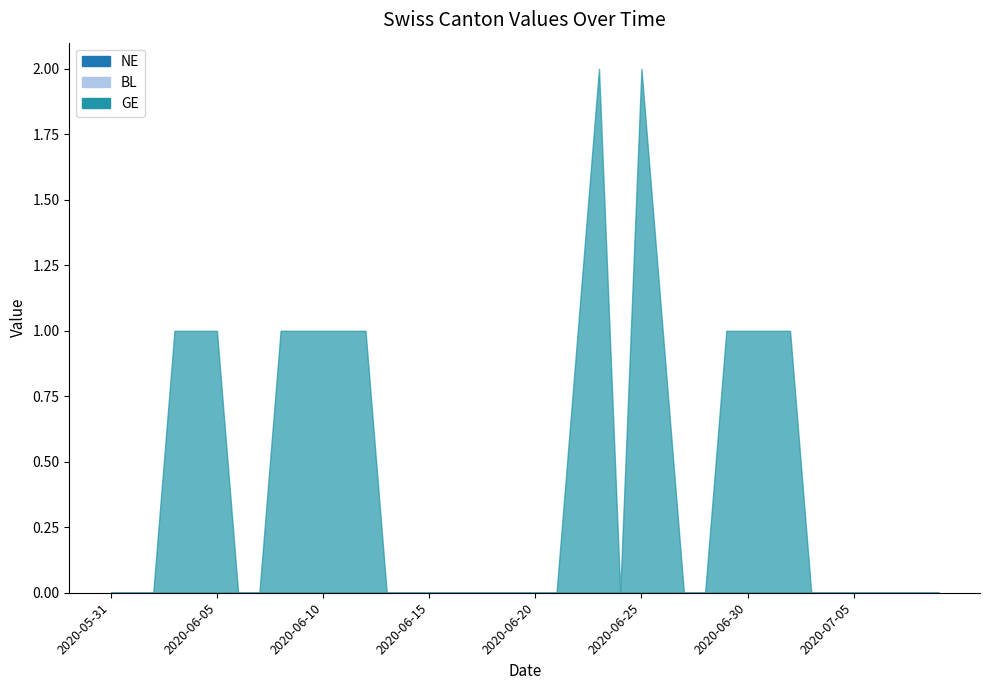

Reading left to right, extract all data points from this chart.

NE: 2020-05-31=0	2020-06-01=0	2020-06-02=0	2020-06-03=0	2020-06-04=0	2020-06-05=0	2020-06-06=0	2020-06-07=0	2020-06-08=0	2020-06-09=0	2020-06-10=0	2020-06-11=0	2020-06-12=0	2020-06-13=0	2020-06-14=0	2020-06-15=0	2020-06-16=0	2020-06-17=0	2020-06-18=0	2020-06-19=0	2020-06-20=0	2020-06-21=0	2020-06-22=0	2020-06-23=0	2020-06-24=0	2020-06-25=0	2020-06-26=0	2020-06-27=0	2020-06-28=0	2020-06-29=0	2020-06-30=0	2020-07-01=0	2020-07-02=0	2020-07-03=0	2020-07-04=0	2020-07-05=0	2020-07-06=0	2020-07-07=0	2020-07-08=0	2020-07-09=0
BL: 2020-05-31=0	2020-06-01=0	2020-06-02=0	2020-06-03=0	2020-06-04=0	2020-06-05=0	2020-06-06=0	2020-06-07=0	2020-06-08=0	2020-06-09=0	2020-06-10=0	2020-06-11=0	2020-06-12=0	2020-06-13=0	2020-06-14=0	2020-06-15=0	2020-06-16=0	2020-06-17=0	2020-06-18=0	2020-06-19=0	2020-06-20=0	2020-06-21=0	2020-06-22=0	2020-06-23=0	2020-06-24=0	2020-06-25=0	2020-06-26=0	2020-06-27=0	2020-06-28=0	2020-06-29=0	2020-06-30=0	2020-07-01=0	2020-07-02=0	2020-07-03=0	2020-07-04=0	2020-07-05=0	2020-07-06=0	2020-07-07=0	2020-07-08=0	2020-07-09=0
GE: 2020-05-31=0	2020-06-01=0	2020-06-02=0	2020-06-03=1	2020-06-04=1	2020-06-05=1	2020-06-06=0	2020-06-07=0	2020-06-08=1	2020-06-09=1	2020-06-10=1	2020-06-11=1	2020-06-12=1	2020-06-13=0	2020-06-14=0	2020-06-15=0	2020-06-16=0	2020-06-17=0	2020-06-18=0	2020-06-19=0	2020-06-20=0	2020-06-21=0	2020-06-22=1	2020-06-23=2	2020-06-24=0	2020-06-25=2	2020-06-26=1	2020-06-27=0	2020-06-28=0	2020-06-29=1	2020-06-30=1	2020-07-01=1	2020-07-02=1	2020-07-03=0	2020-07-04=0	2020-07-05=0	2020-07-06=0	2020-07-07=0	2020-07-08=0	2020-07-09=0